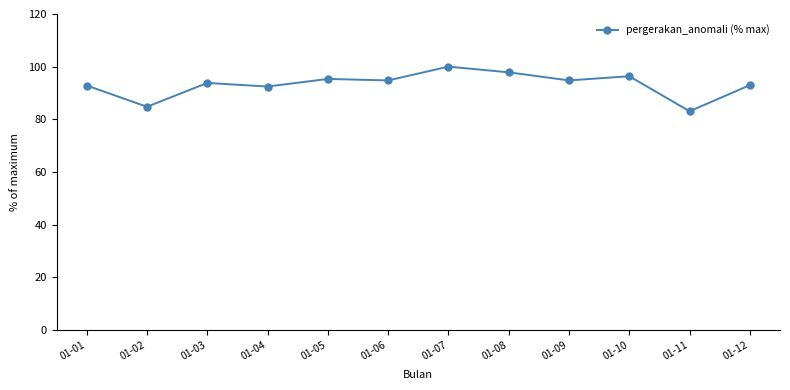

What is the difference between the values at 01-01 and 01-05?

2.5